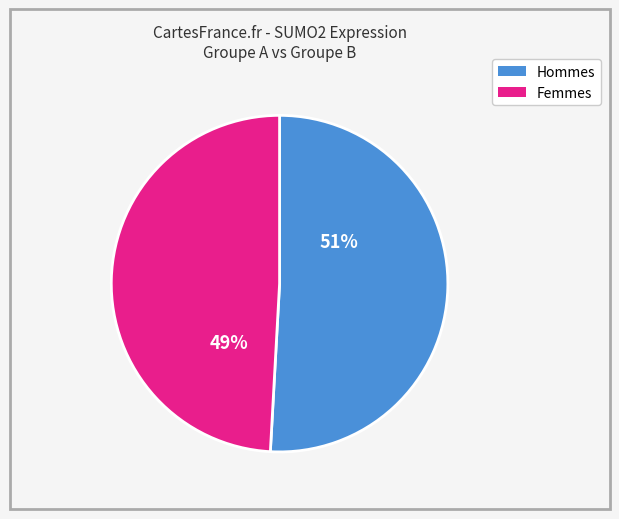

Is there any slice that represents more than half of the pie?

Yes